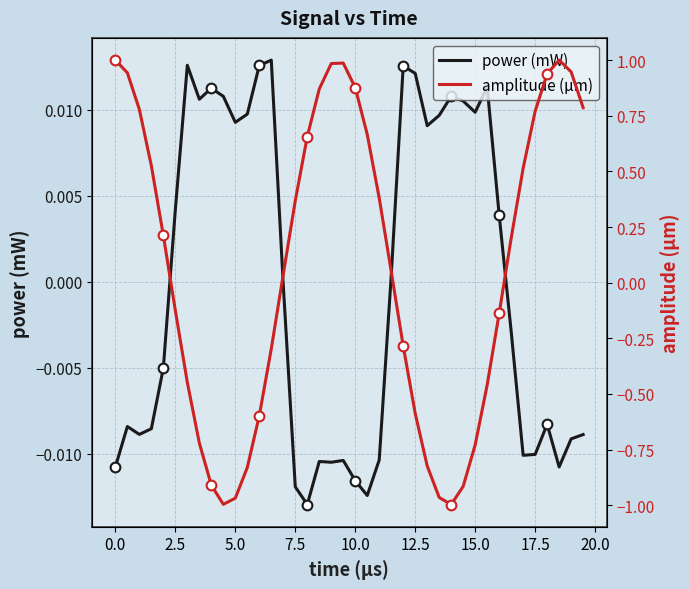

How many intersections are there between power (mW) and amplitude (µm)?

4